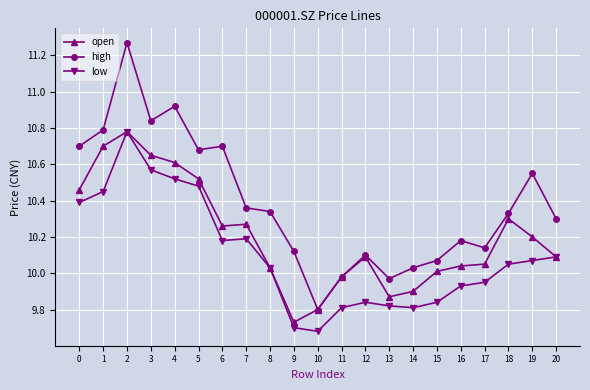

Which series has the widest spread of values?

high